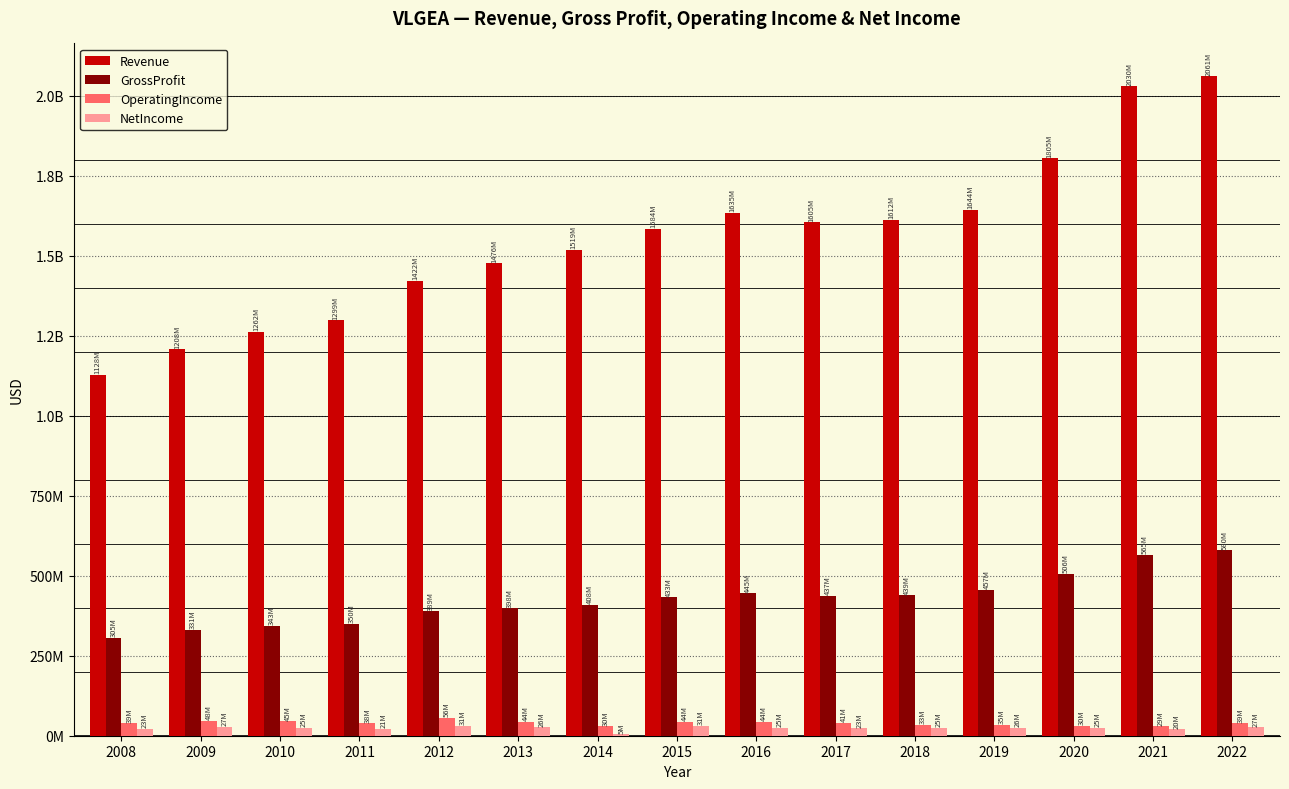

What are all the series names shown in the legend?

Revenue, GrossProfit, OperatingIncome, NetIncome